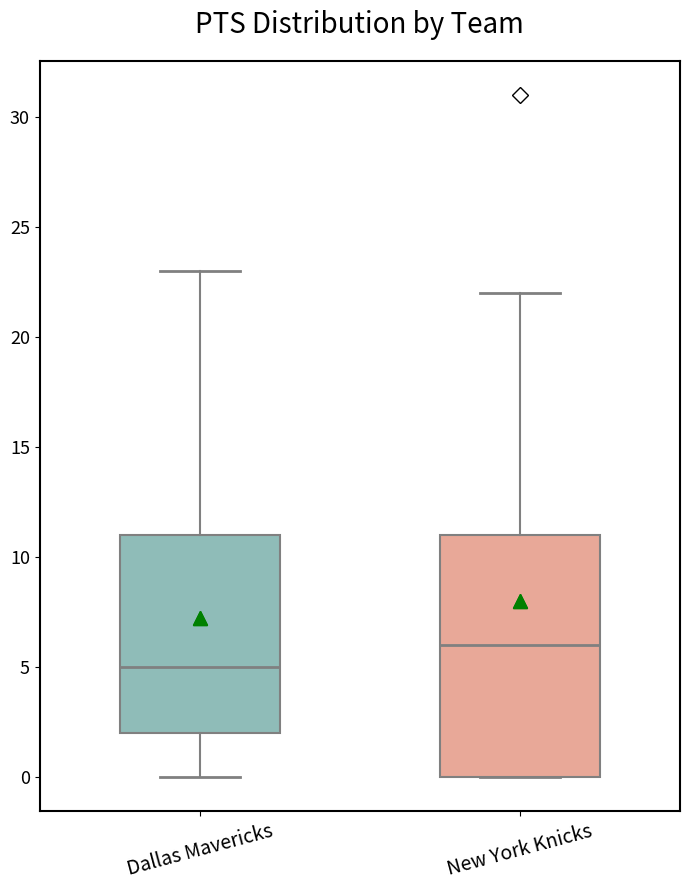

Comparing the boxes themselves (not the whiskers), which one is the tallest?

New York Knicks